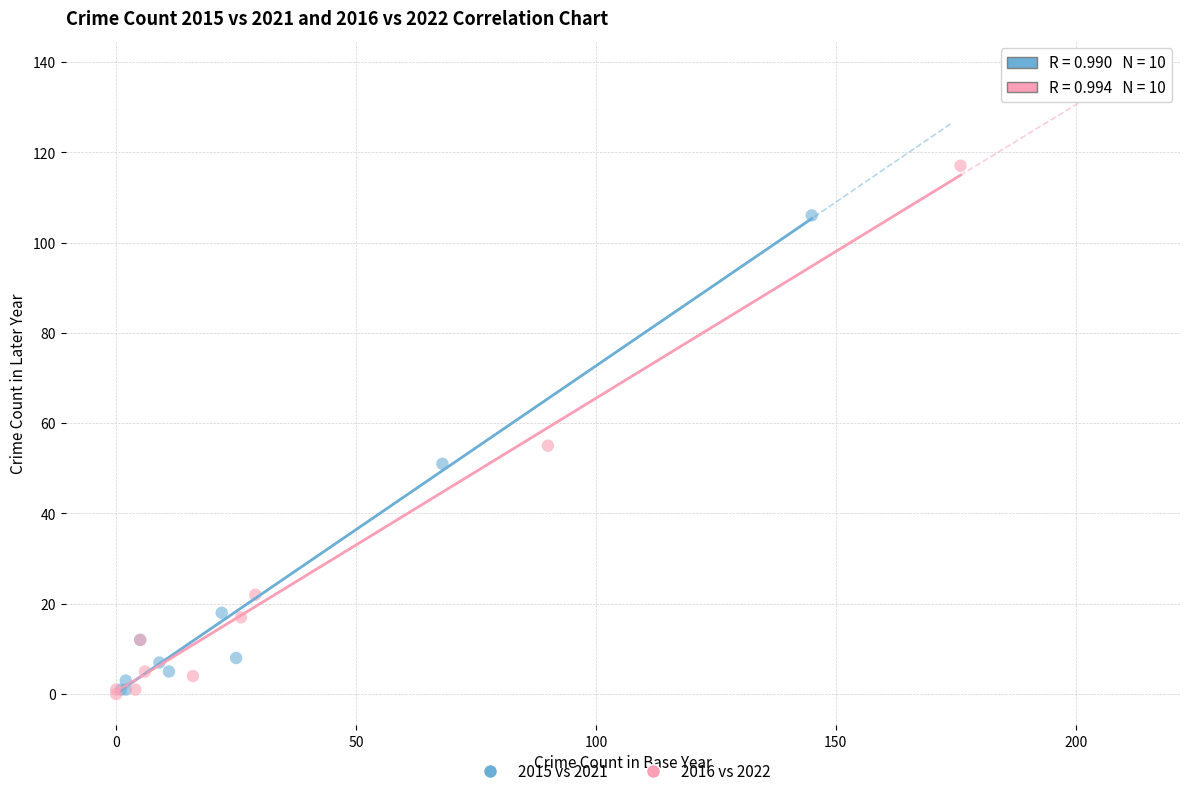

Which series has the largest Y range (max minus min)?

2016 vs 2022